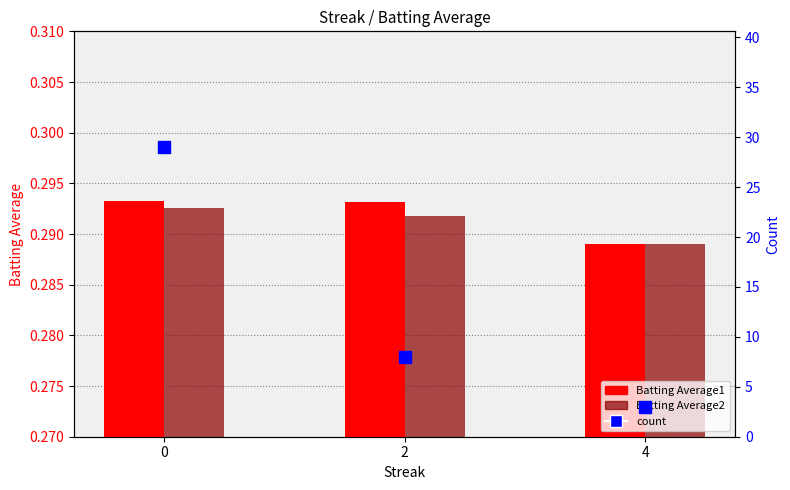

The count series shows 0.7 at 4. True or false?

False